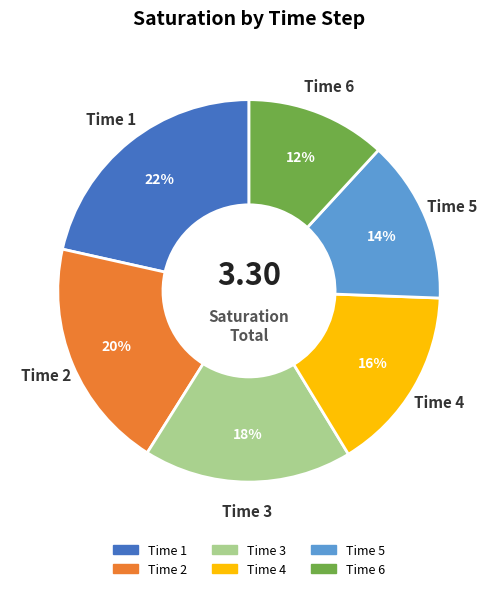

To the nearest percent, what is the average slice percentage?

17%